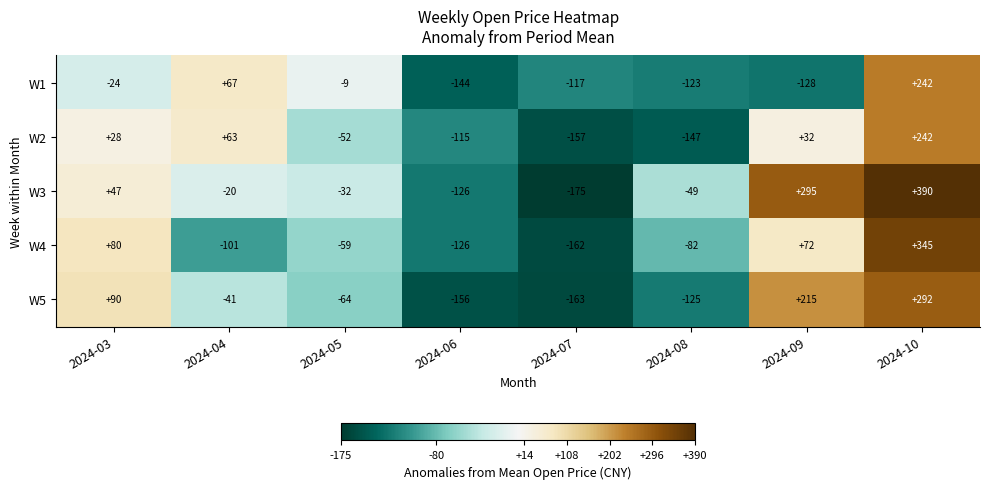

What is the difference between the maximum and second lowest values in the W3 series?

516